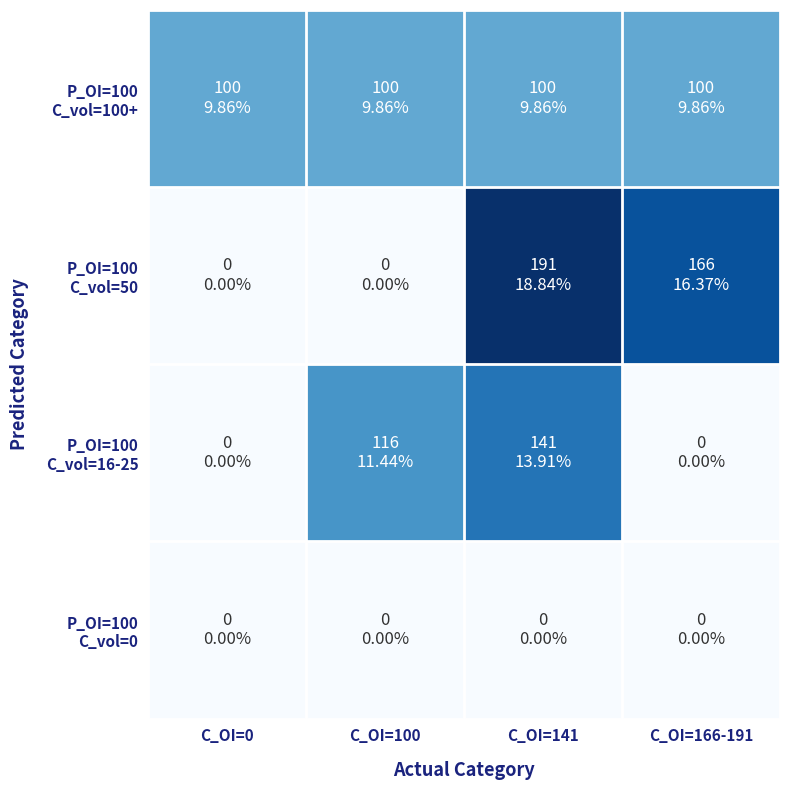

Between C_OI=166-191 and C_OI=0, which is larger?

C_OI=166-191